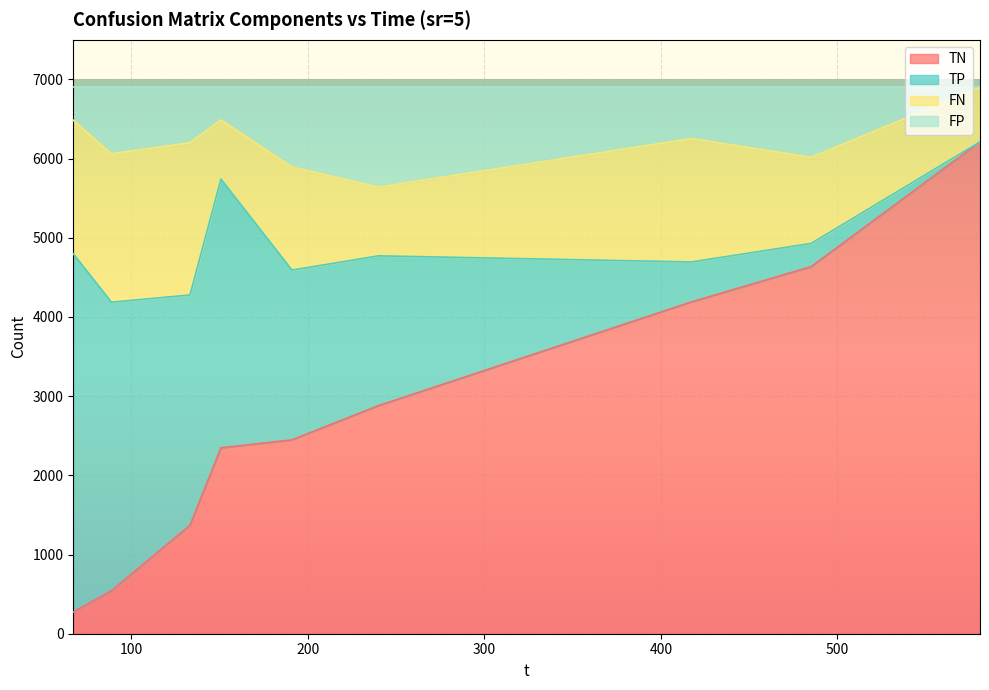

True or false: FP has a value of 7498.0 at 240.02.

False